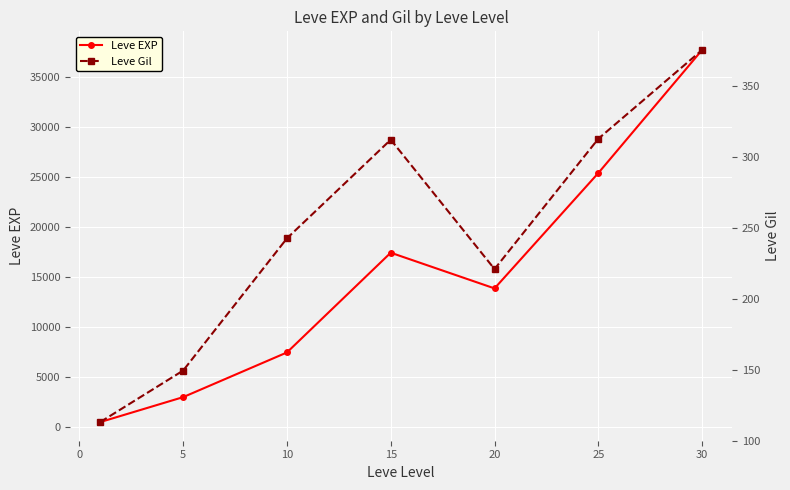

True or false: Leve EXP has more than 2 points higher than both neighbors.

False